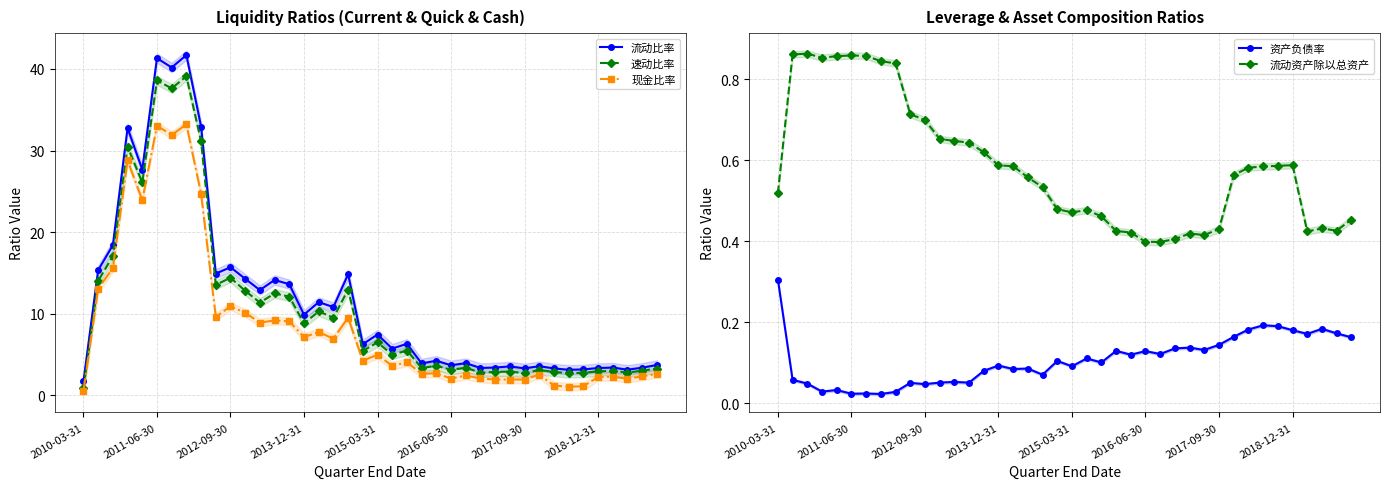

Is it true that 现金比率 equals 0.5 at 2010-03-31?

True